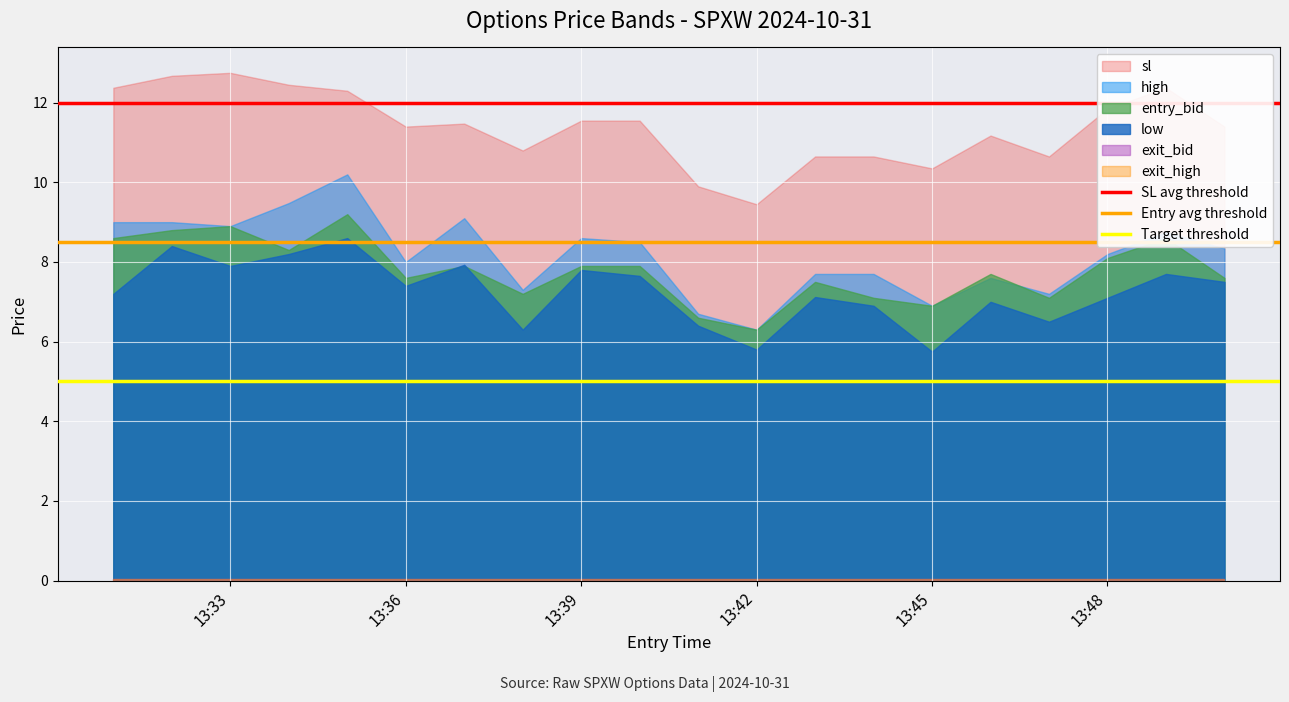

What is the sum of the Entry avg threshold values at 13:36 and 13:33?

17.0